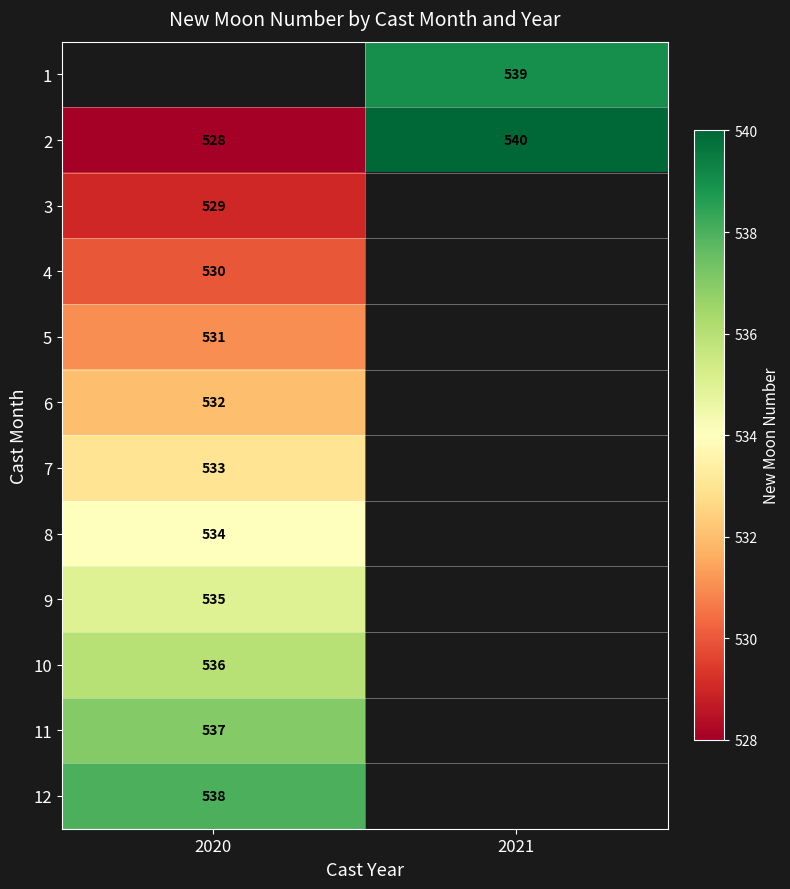

Which label corresponds to the smallest value in the chart?

2020